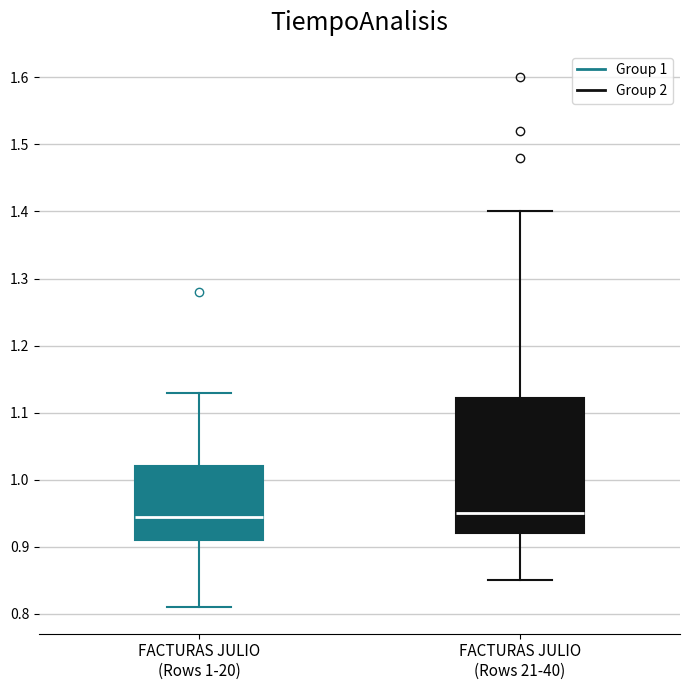

Reading left to right, transcribe this box plot: for each box, give where its median line is, the range the box spans, and where its two whiskers end, as read against the y-axis. The values are not printed on the chart, so give them approximately, as read against the axis.

FACTURAS JULIO (Rows 1-20): median 0.95, box 0.91 to 1.02, whiskers 0.81 to 1.13
FACTURAS JULIO (Rows 21-40): median 0.95, box 0.92 to 1.12, whiskers 0.85 to 1.40